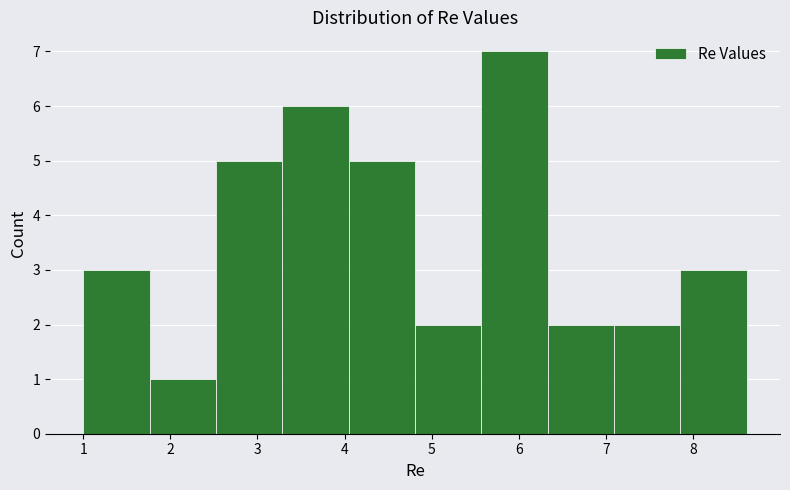

Which range on the x-axis has the tallest bar?

5.6 to 6.3